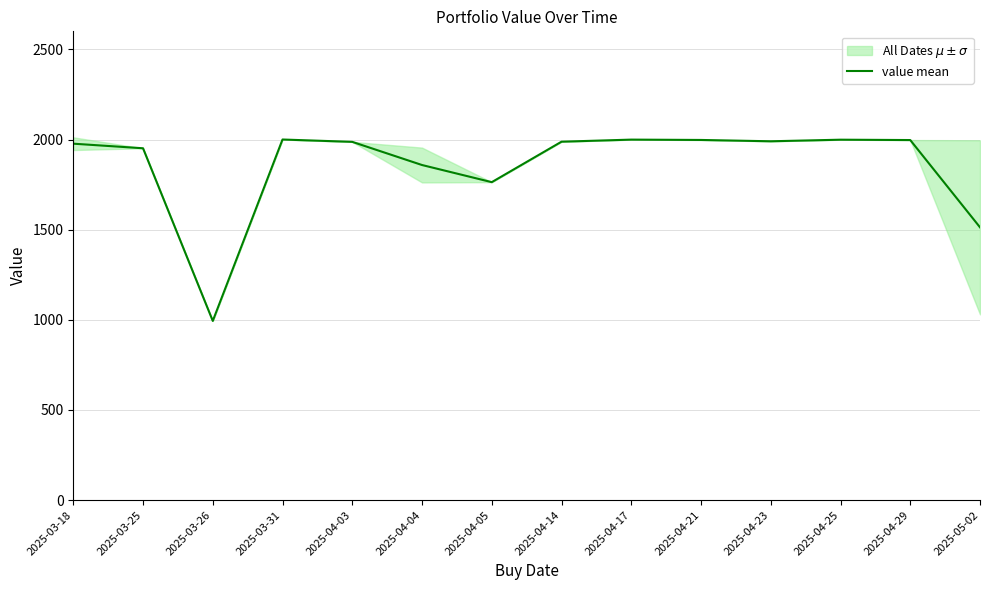

What is the label of the 5th point from the left?

2025-04-03